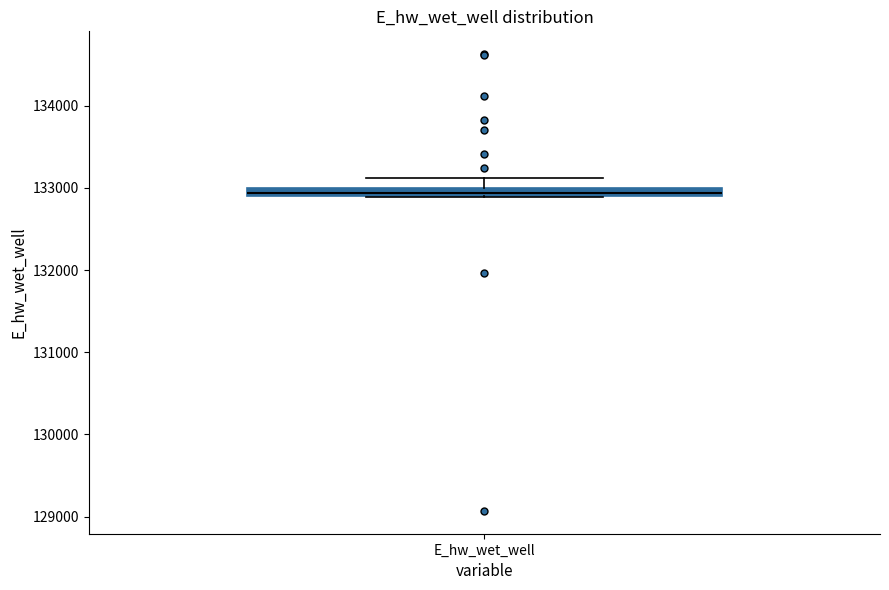

Where does the upper whisker of the box for E_hw_wet_well end on the y-axis? The values are not printed on the chart, so give them approximately, as read against the axis.

133100